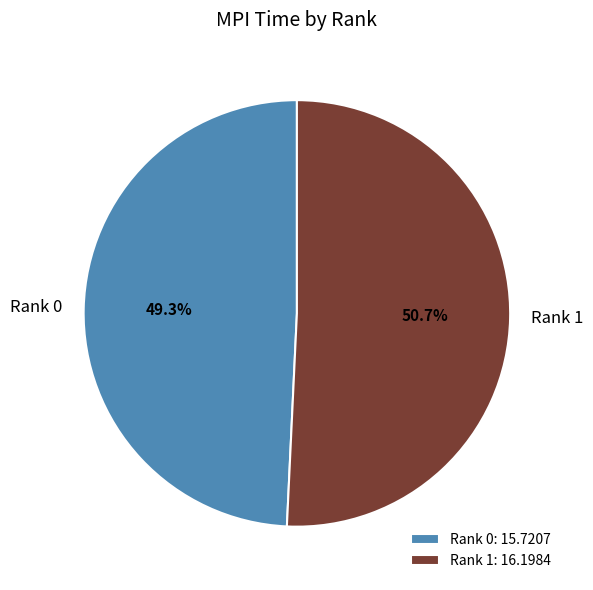

To the nearest percent, what is the difference between the Rank 0 and Rank 1 slice percentages?

1%